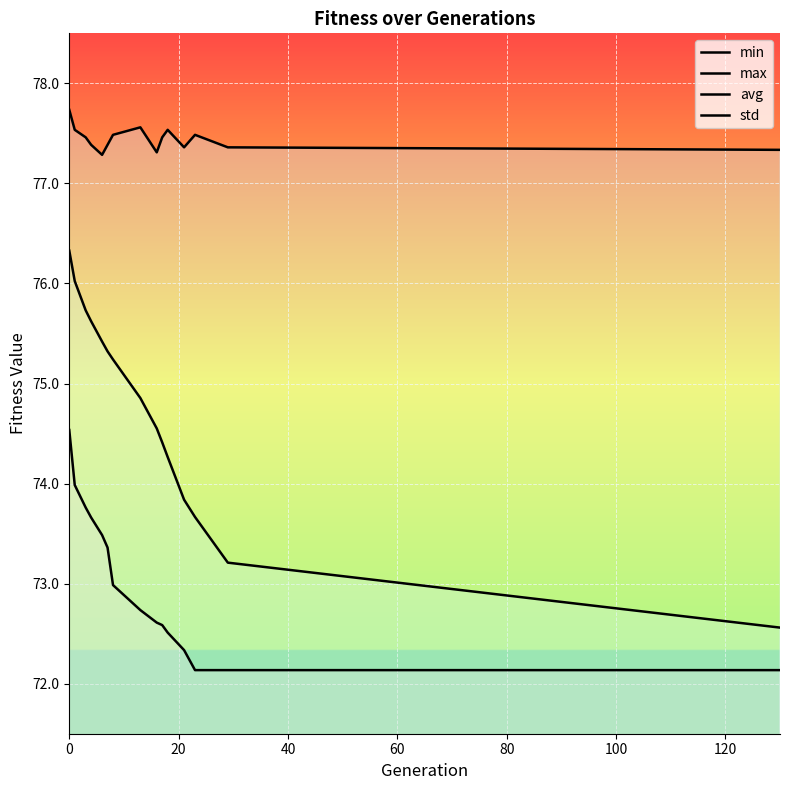

True or false: max and avg cross at least once.

False